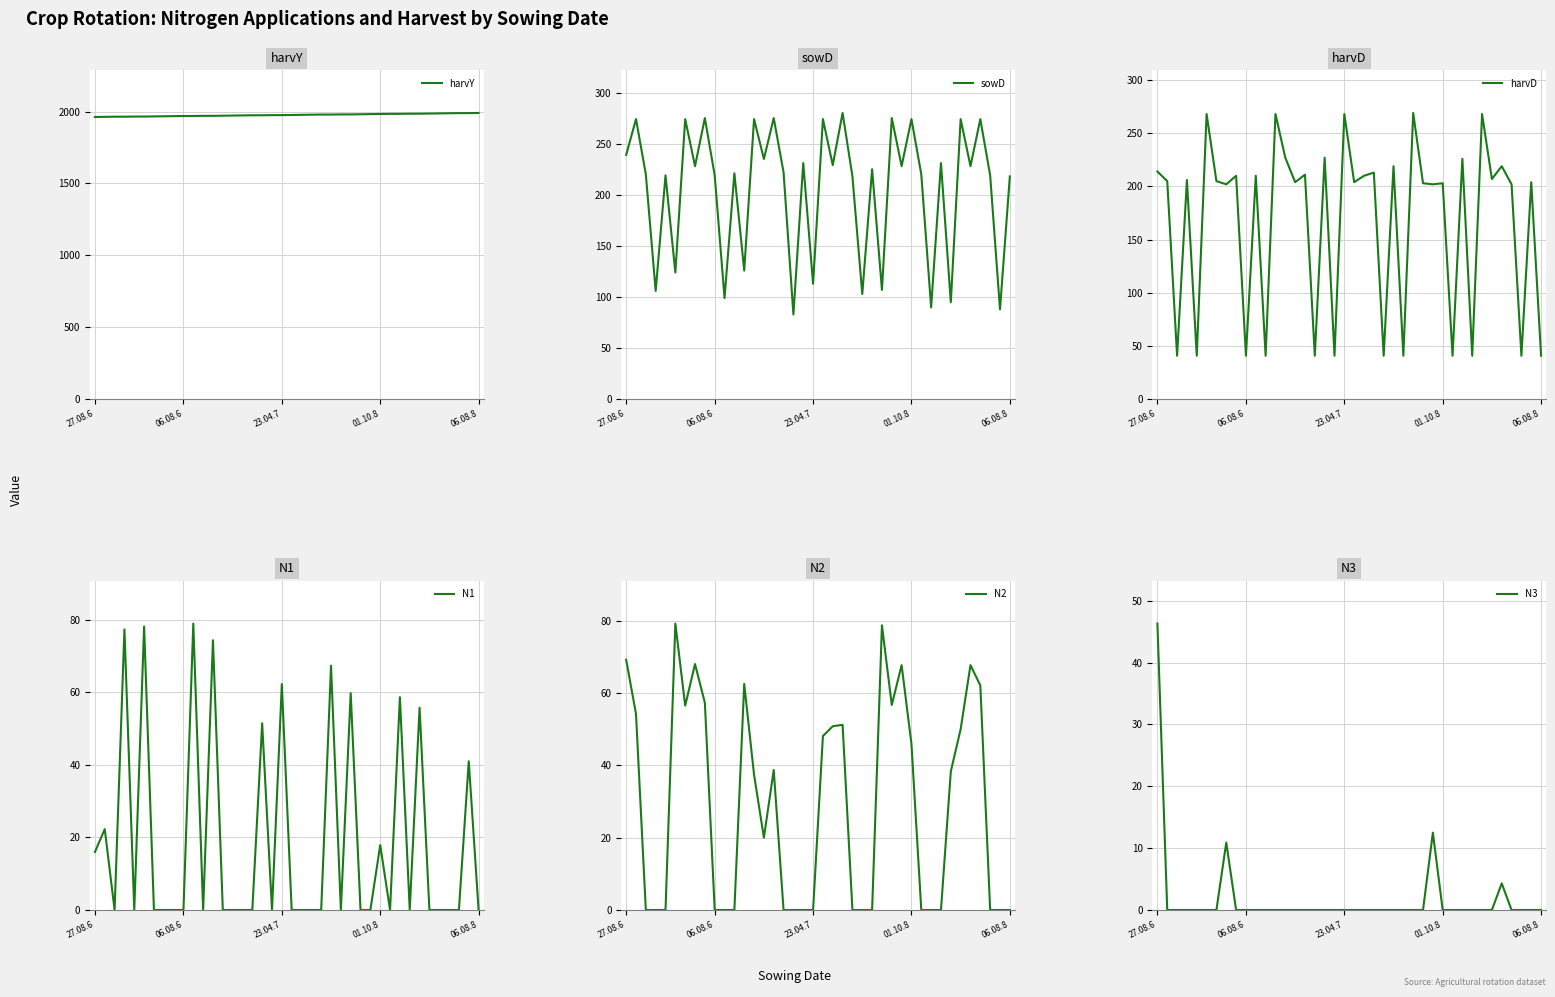

Which series has the largest range (max minus min)?

harvD